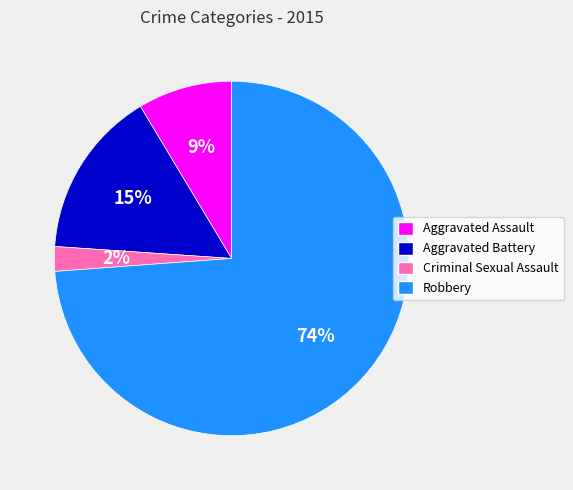

To the nearest percent, what is the difference between the Criminal Sexual Assault and Robbery slice percentages?

72%